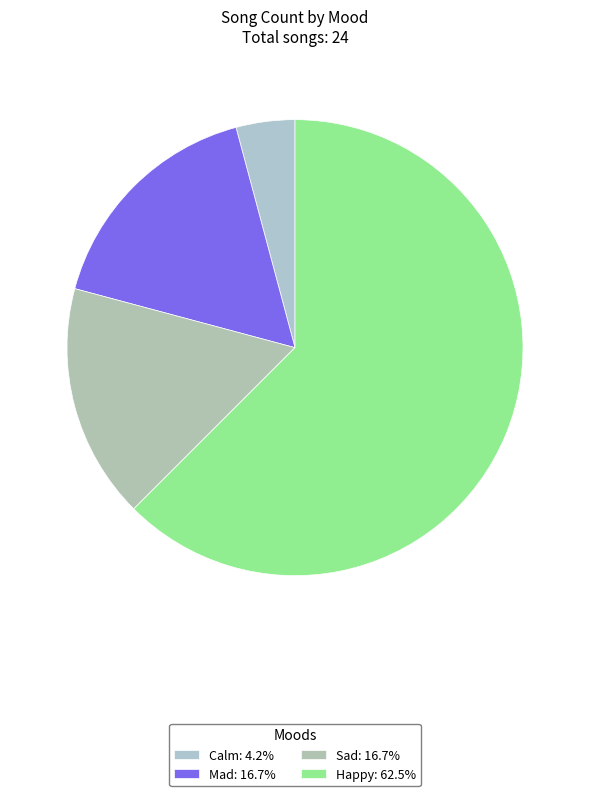

Do Calm and Sad together represent more than half of the pie?

No